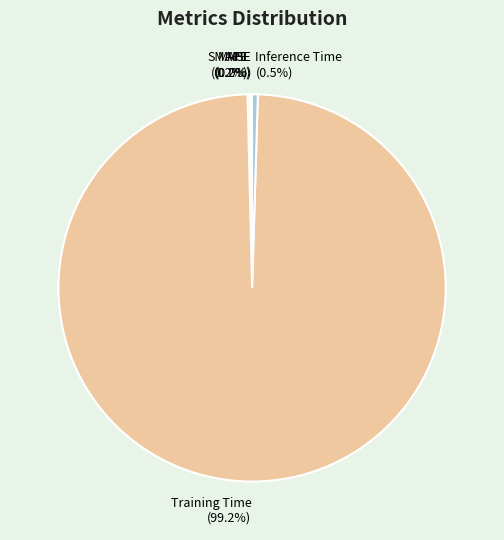

Is there a majority slice in this chart?

Yes